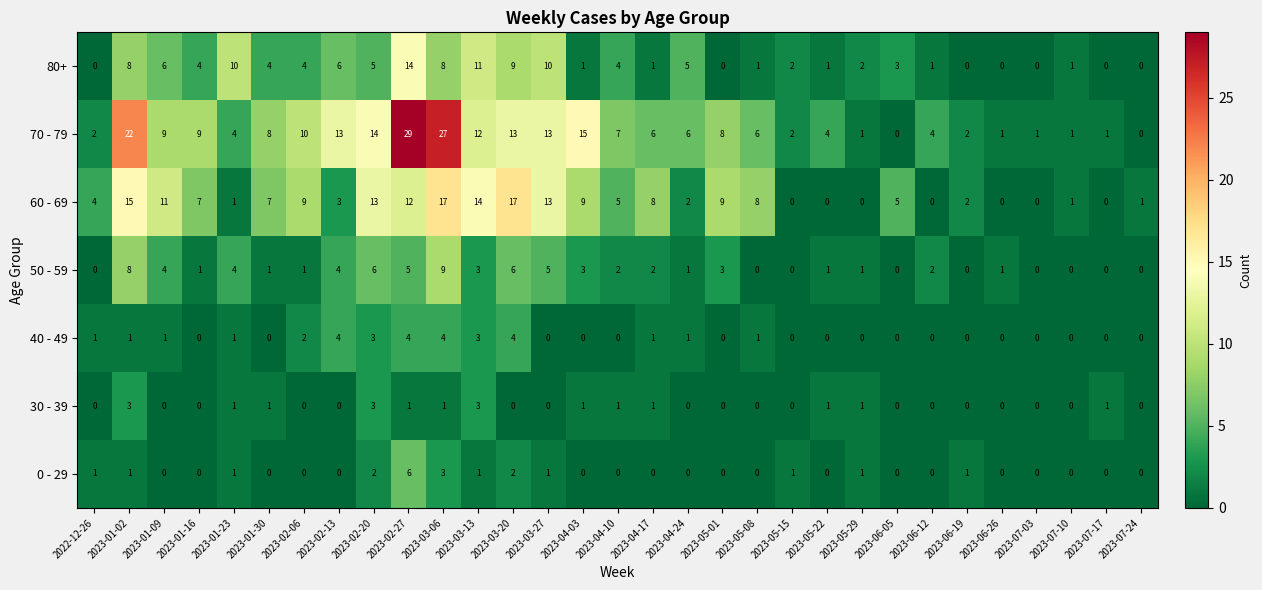

Count the number of categories in the chart.

31